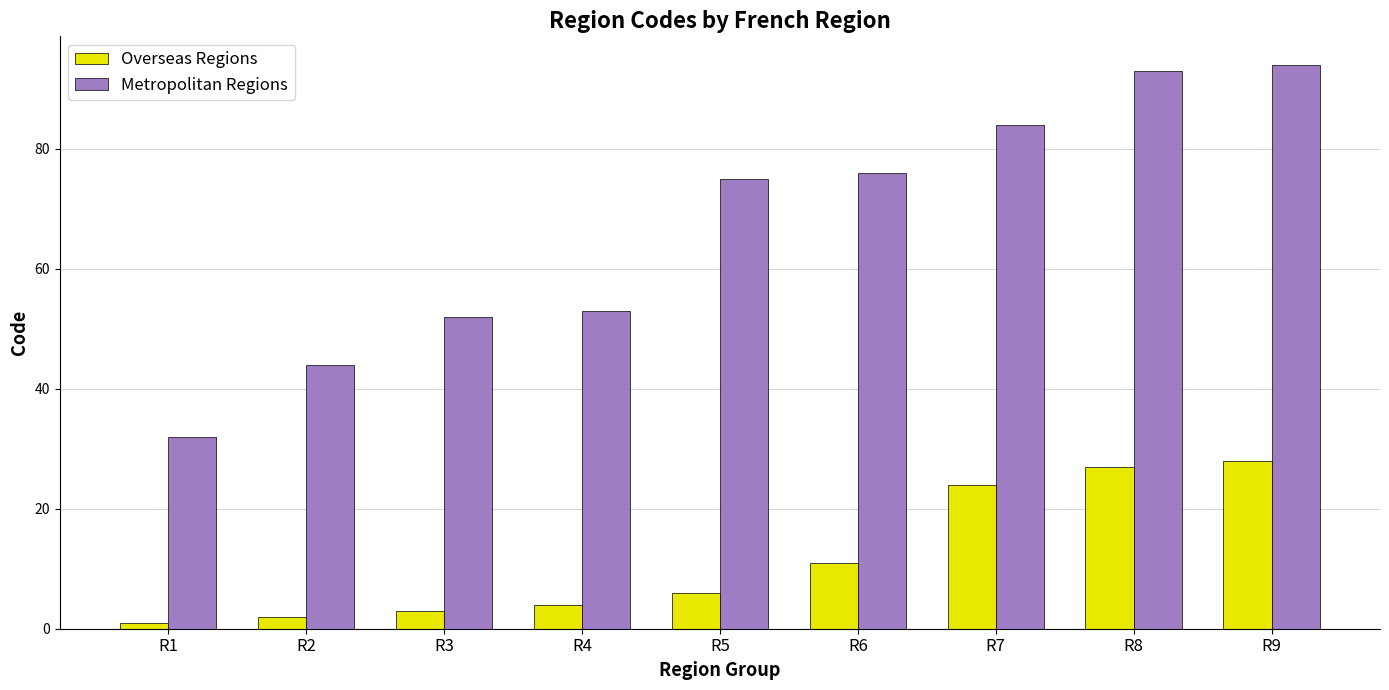

How many data points in Metropolitan Regions are less than 75?

4